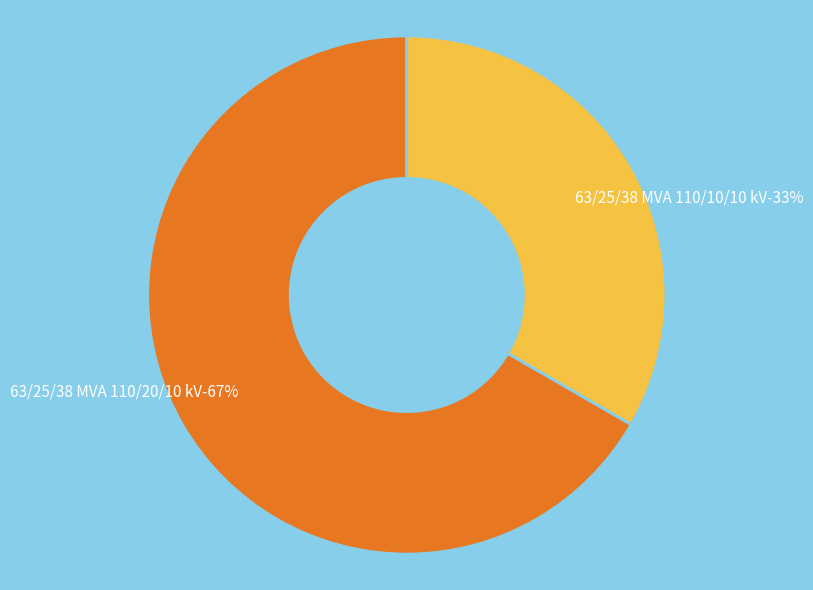

Is there any slice that represents more than half of the pie?

Yes